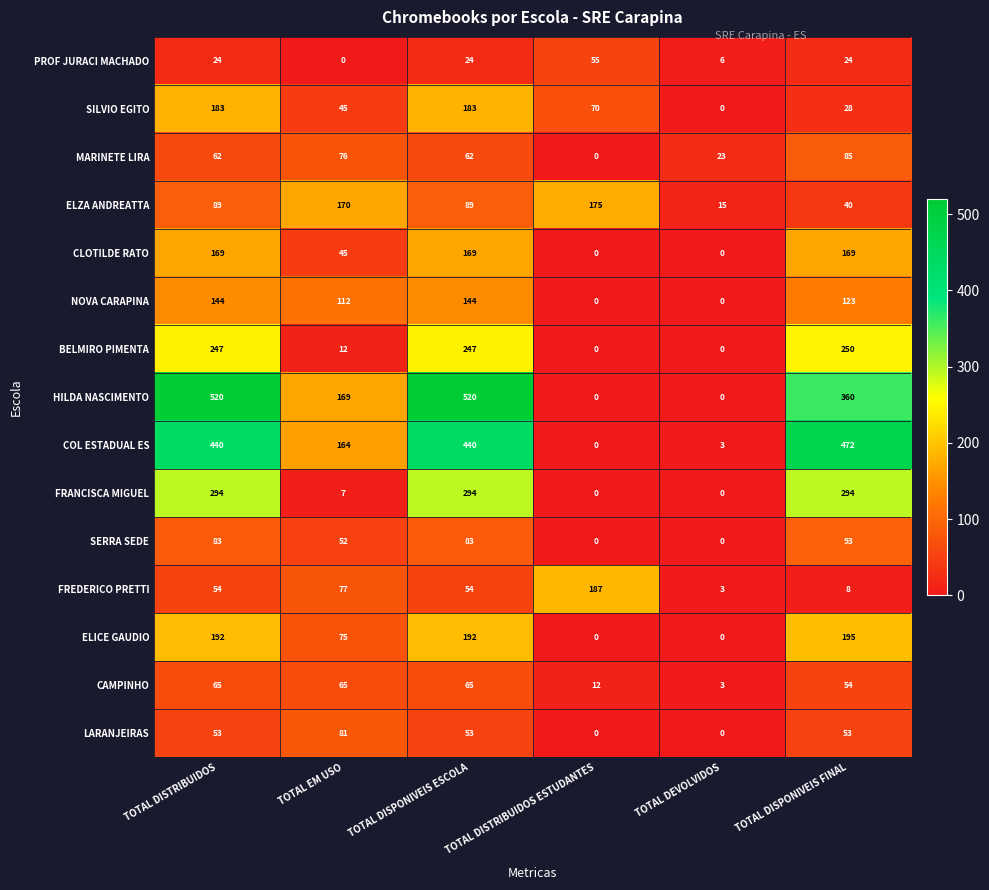

What is the total value across all series at TOTAL DEVOLVIDOS?

53